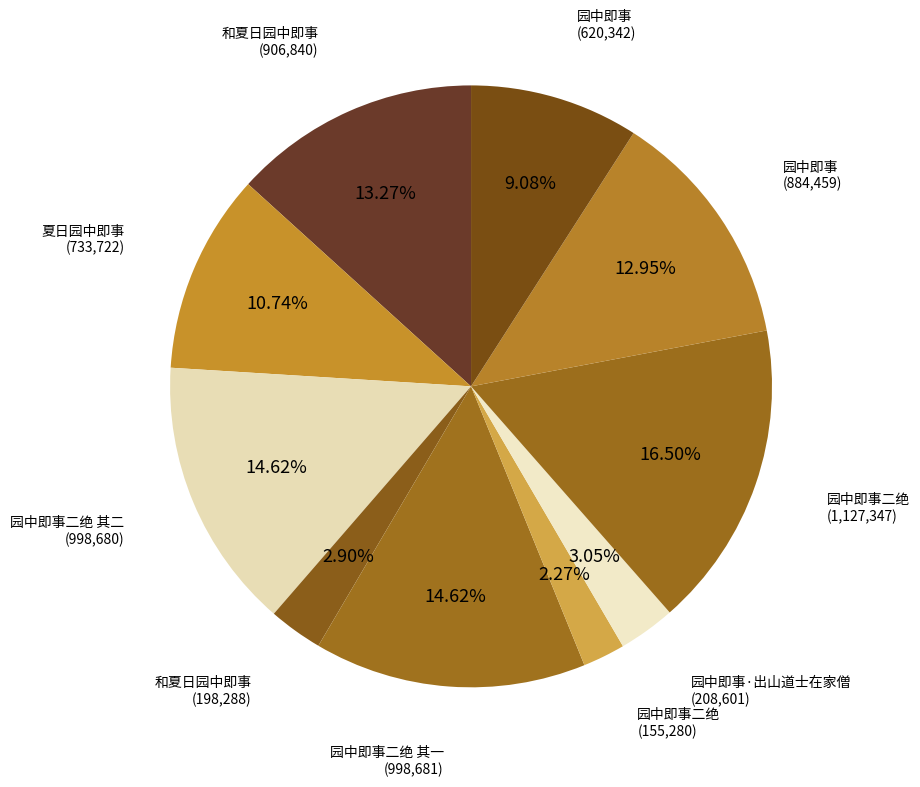

How many segments does this pie chart have?

10